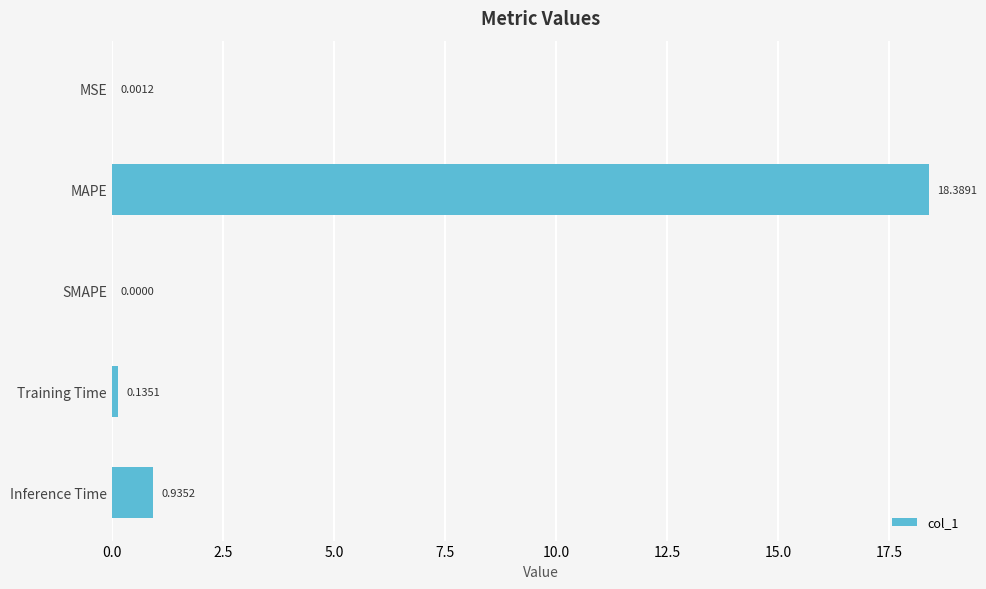

At which category does the chart reach its peak across all series?

MAPE